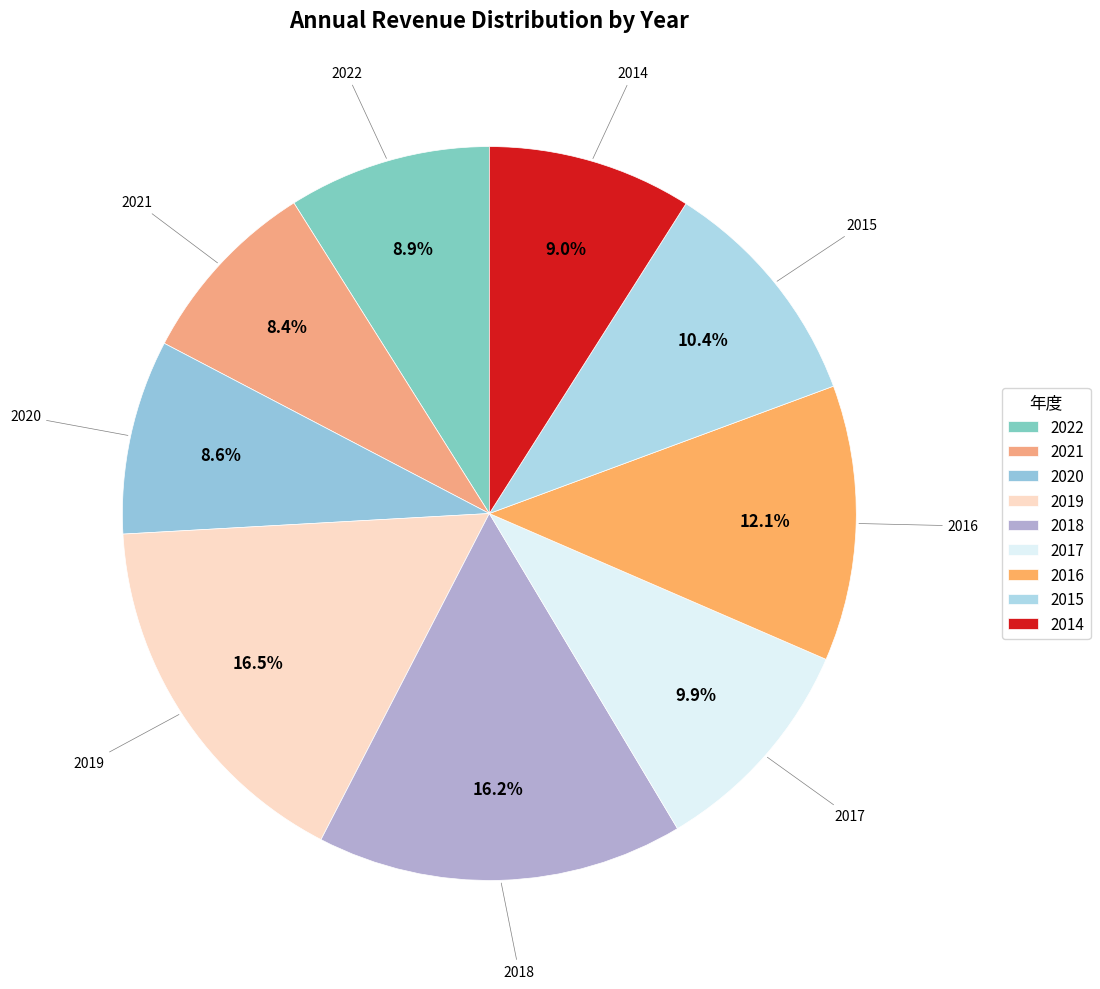

Which has a higher value, 2015 or 2014?

2015